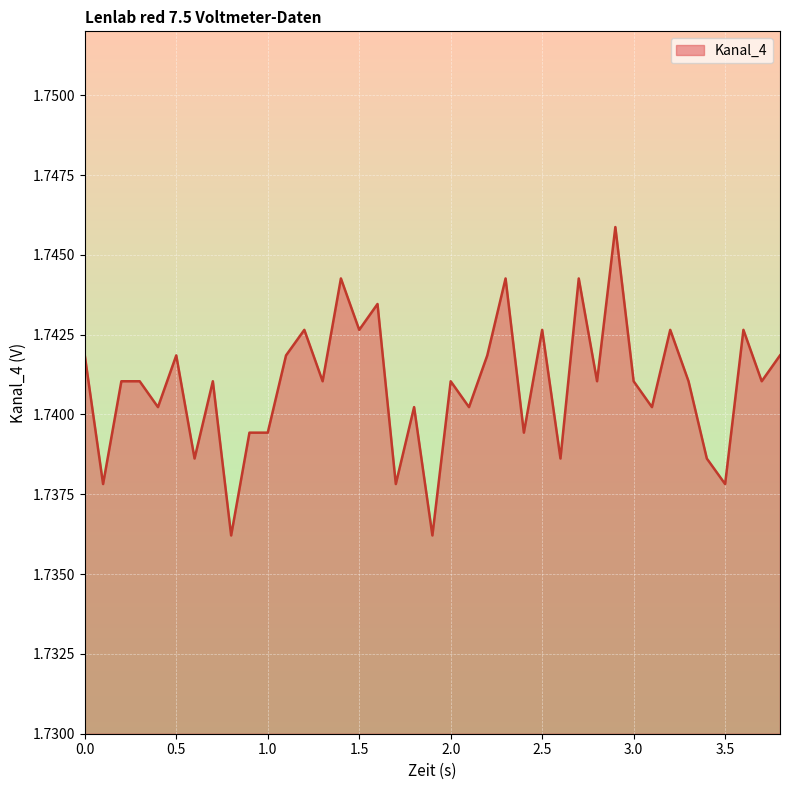

What is the average value?

1.7